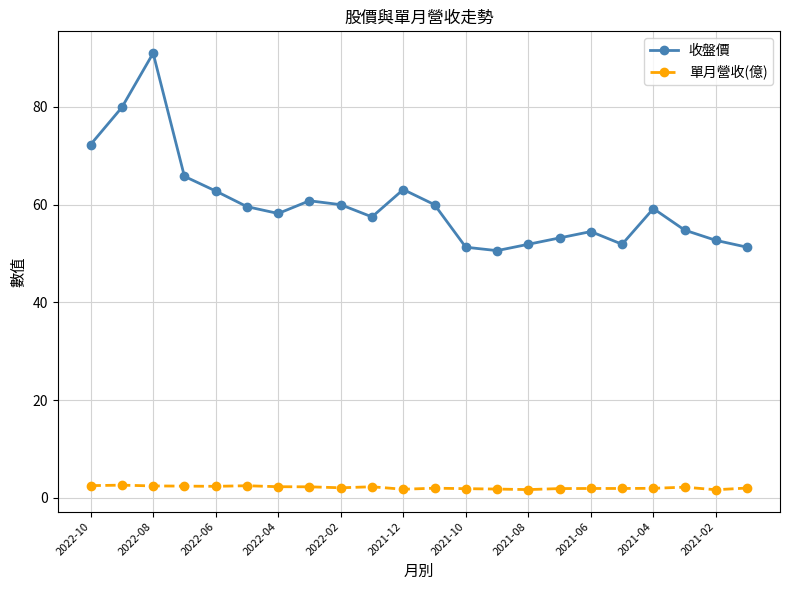

Which series has the largest range (max minus min)?

收盤價